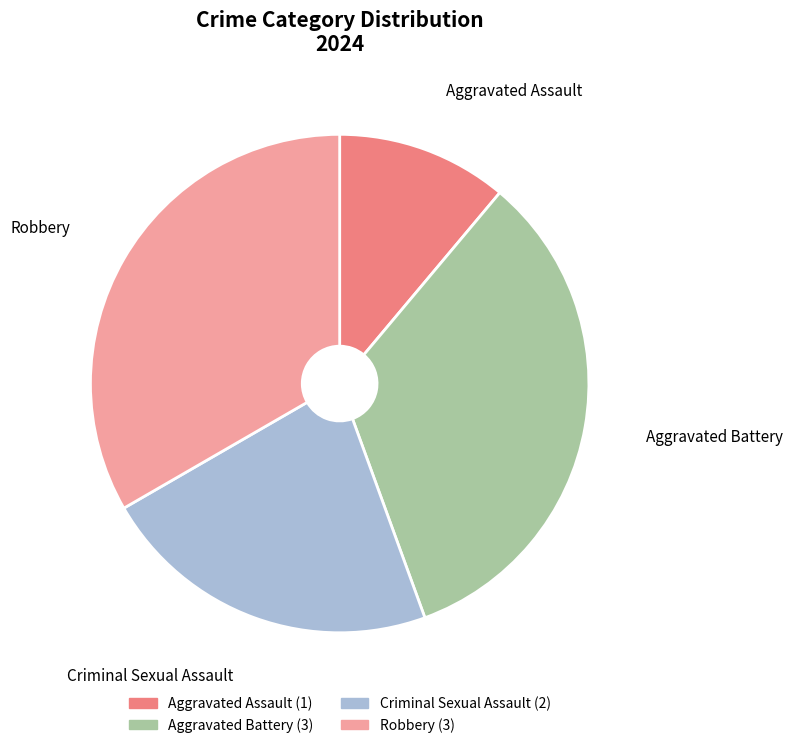

Is there a majority slice in this chart?

No